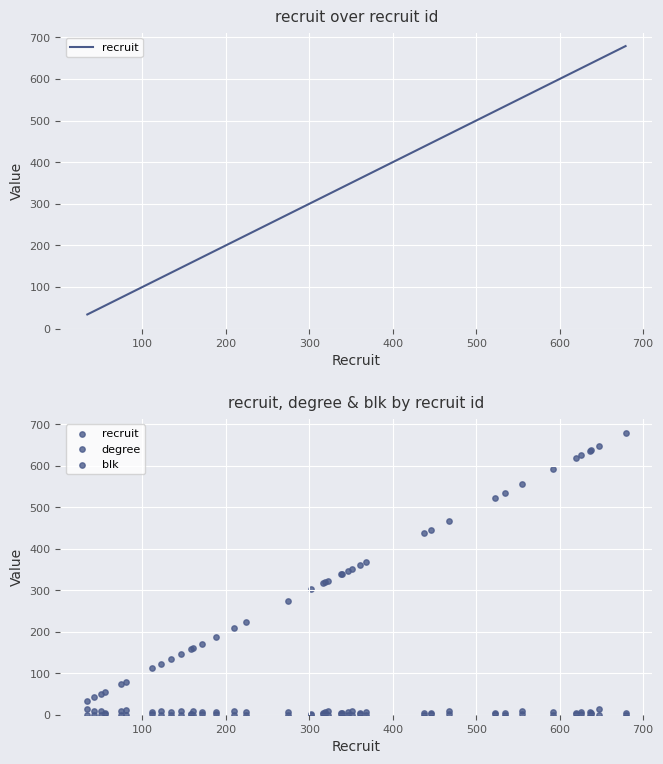

Which series reaches the maximum Y coordinate?

recruit